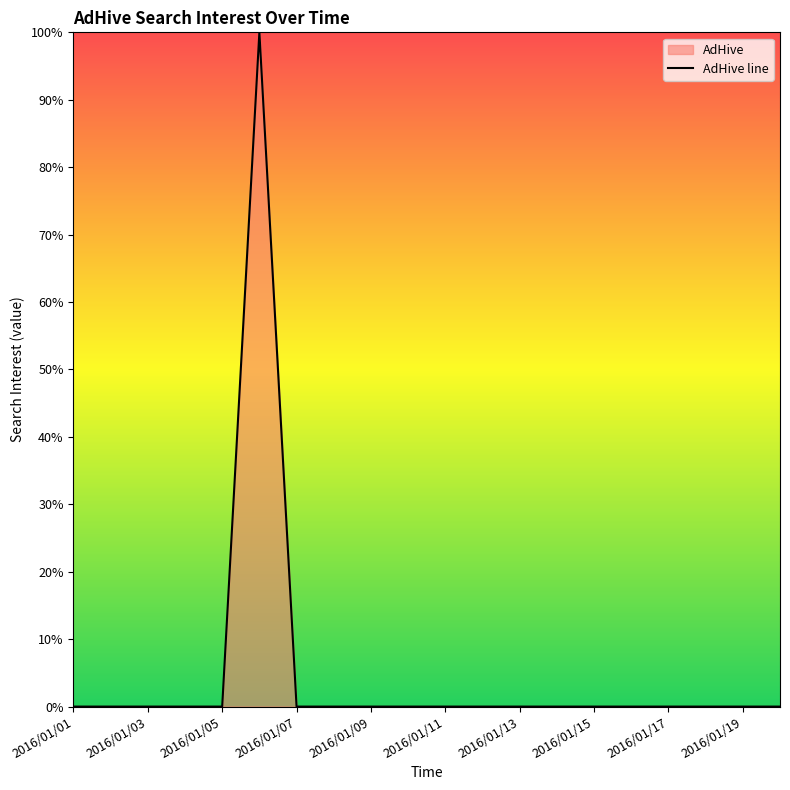

How many lines are shown in the chart?

1